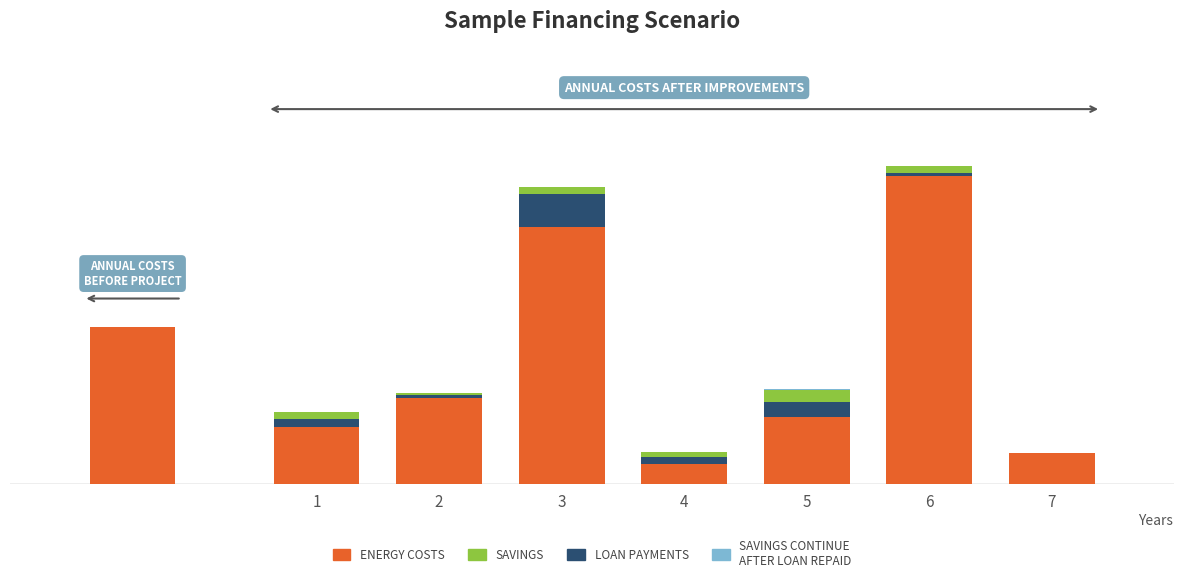

Which label corresponds to the smallest value in the chart?

7